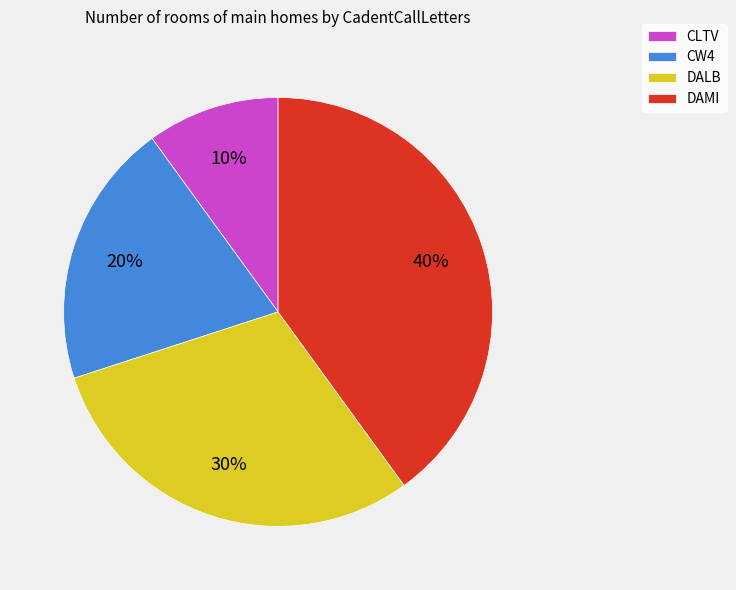

Is there any slice that represents more than half of the pie?

No